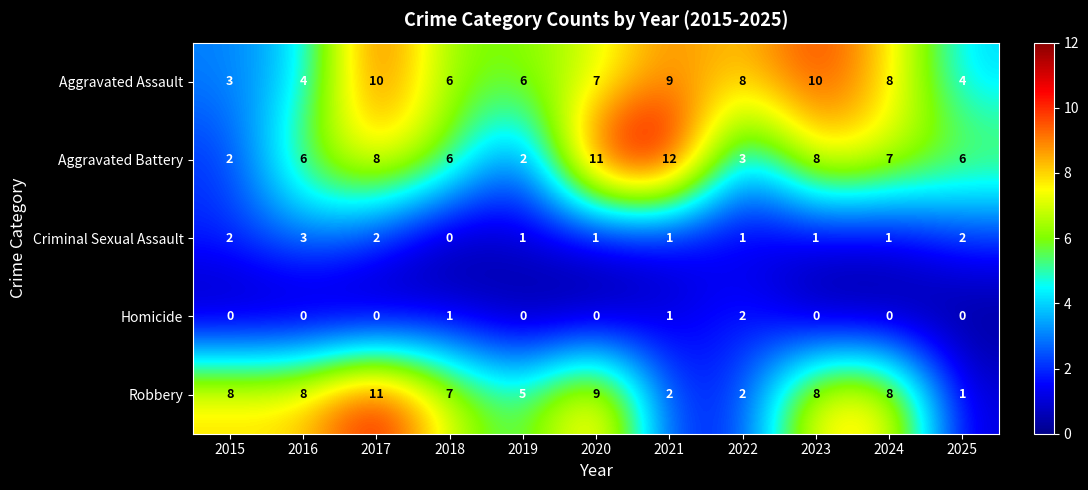

What is the difference between the second highest and minimum values in the Aggravated Assault series?

7